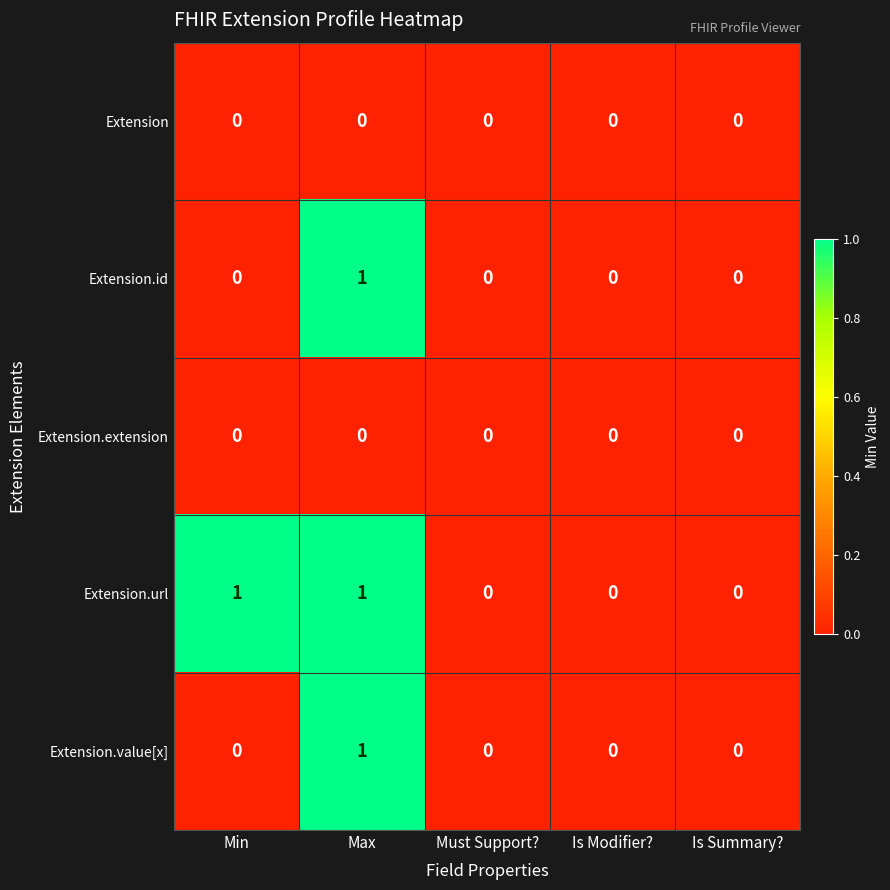

Reading left to right, list all the values displayed in this chart.

Extension: 0	0	0	0	0
Extension.id: 0	1	0	0	0
Extension.extension: 0	0	0	0	0
Extension.url: 1	1	0	0	0
Extension.value[x]: 0	1	0	0	0